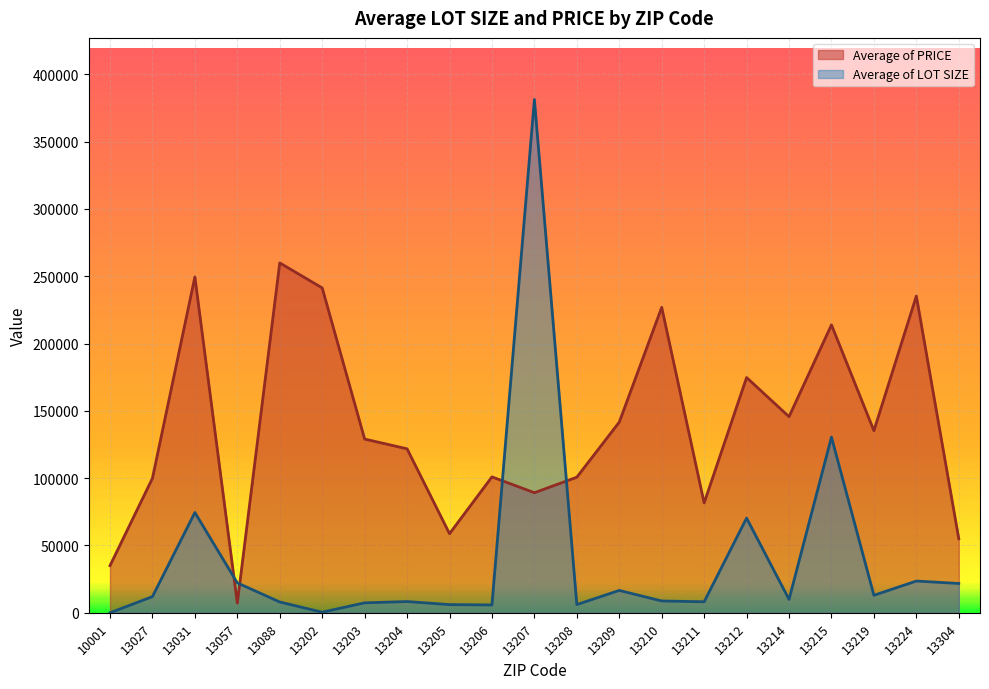

Rank the categories by Average of PRICE value from lowest to highest.

13057, 10001, 13304, 13205, 13211, 13207, 13027, 13208, 13206, 13204, 13203, 13219, 13209, 13214, 13212, 13215, 13210, 13224, 13202, 13031, 13088